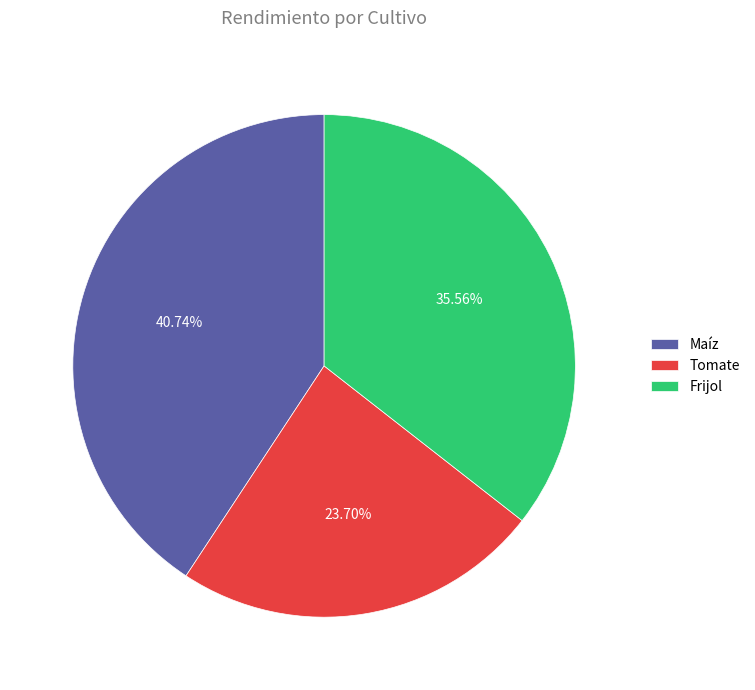

True or false: Tomate accounts for 24% of the total.

True